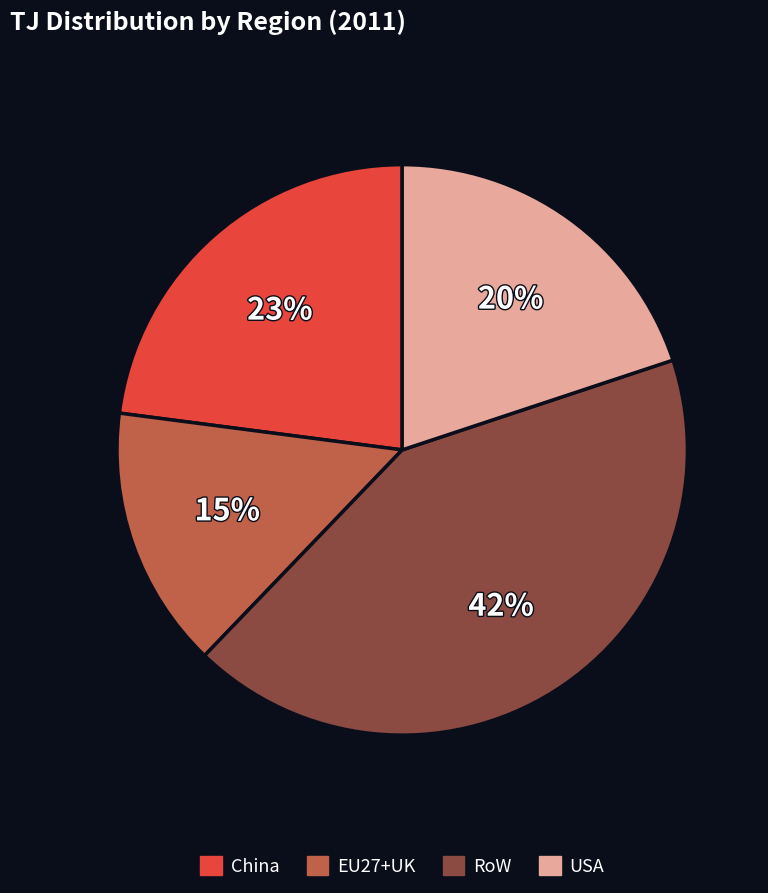

Which slice is the smallest?

EU27+UK